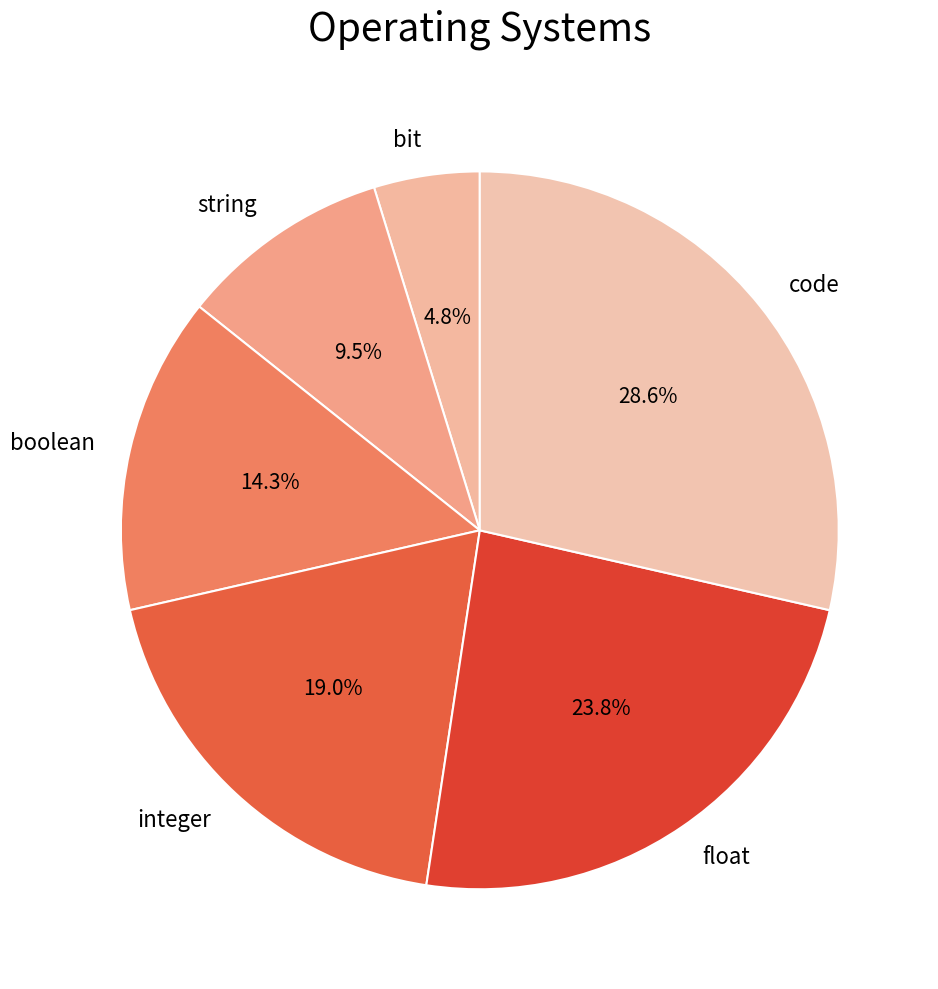

To the nearest percent, what is the difference between the bit and integer slice percentages?

14%